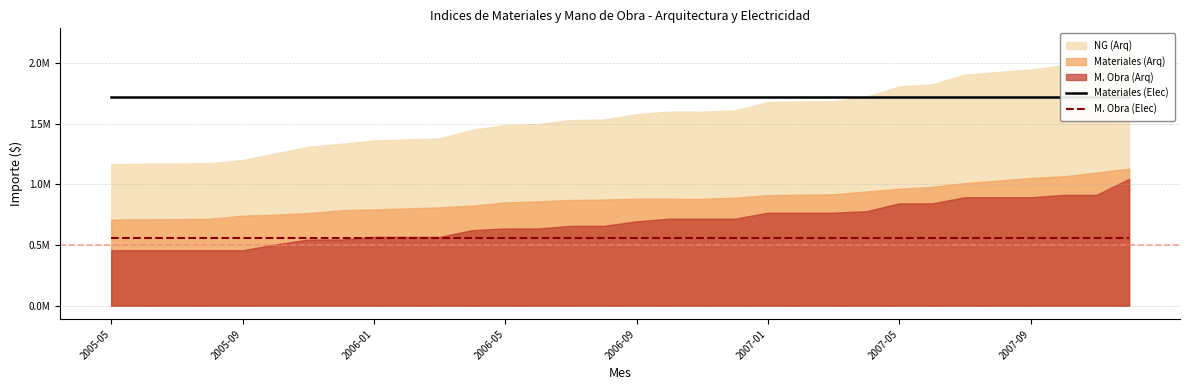

Which category has the lowest value in the Materiales (Elec) series?

2005-05